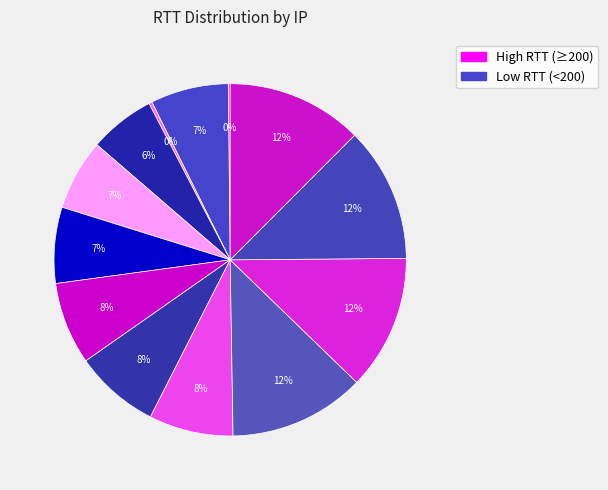

To the nearest percent, what is the difference between the largest and smallest slice percentages?

12%